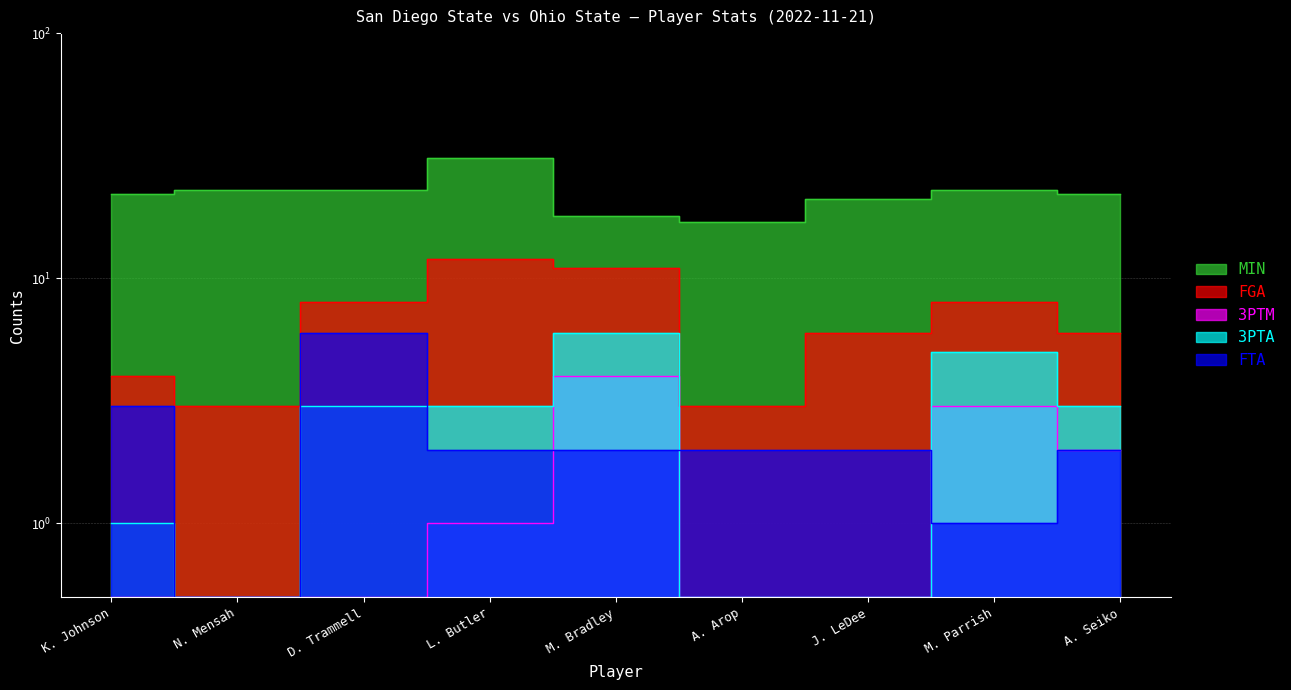

True or false: FTA has a value of 6.0 at D. Trammell.

True